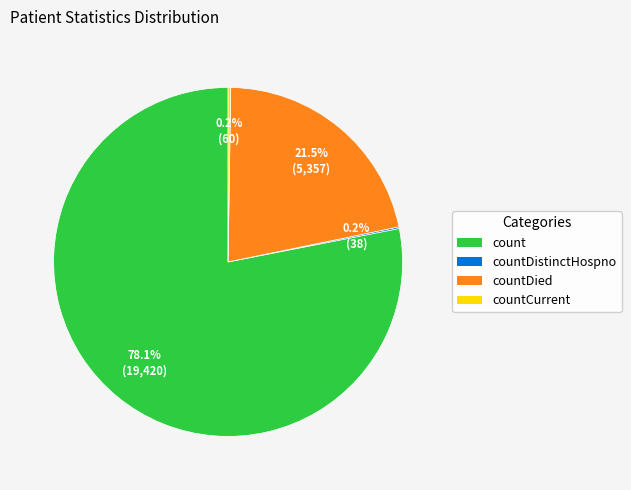

What percentage do countDied and count together represent?

99.6%